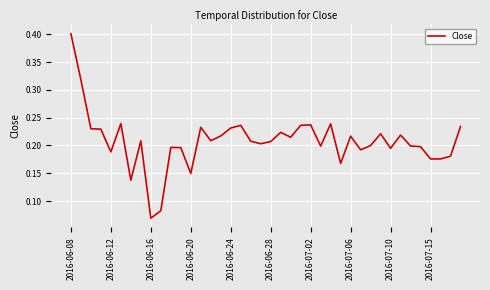

What is the greatest value displayed?

0.4